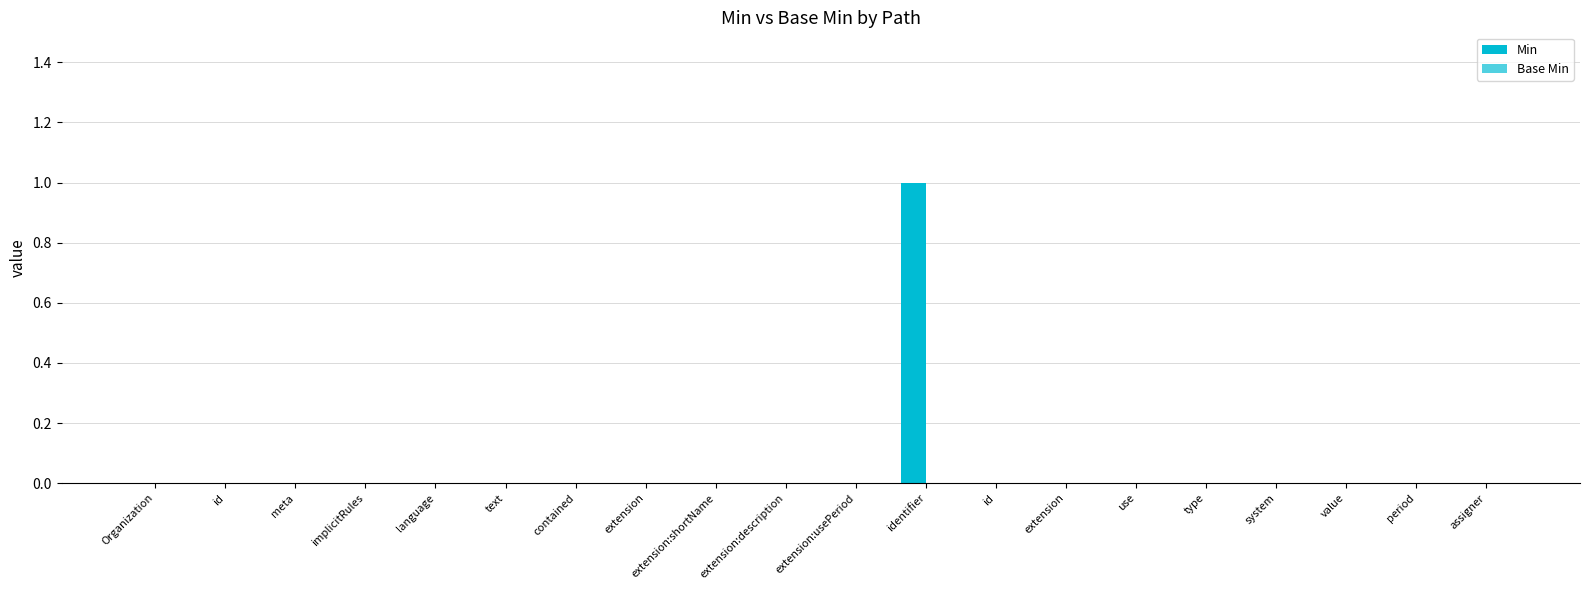

Reading right to left, extract all data points from this chart.

Min: 0	0	0	0	0	0	0	0	1	0	0	0	0	0	0	0	0	0	0	0
Base Min: 0	0	0	0	0	0	0	0	0	0	0	0	0	0	0	0	0	0	0	0